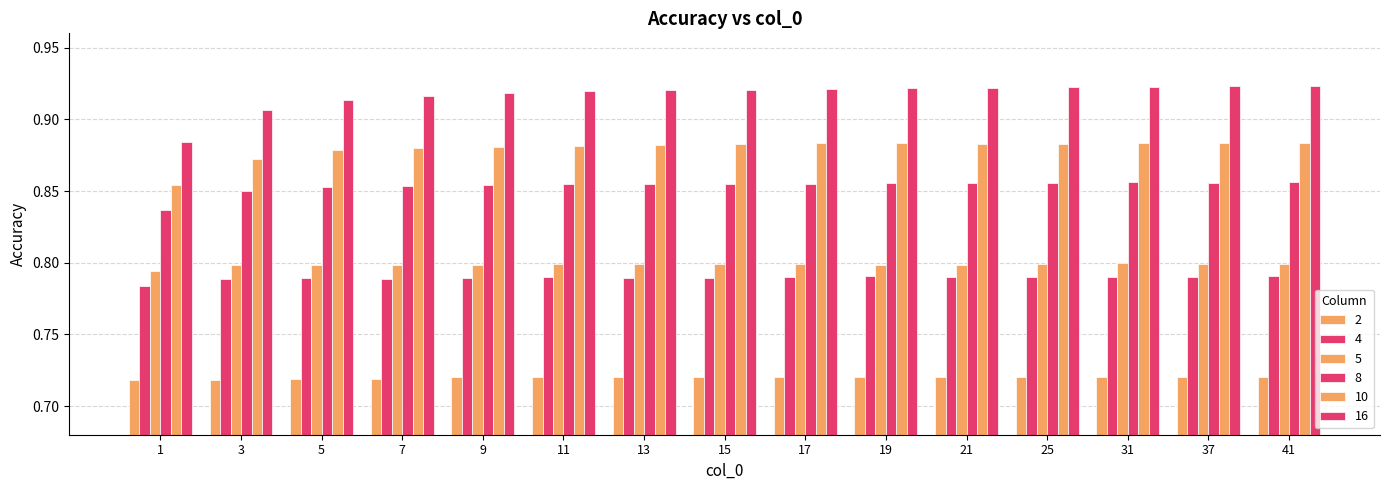

How many bars are there in total?

90